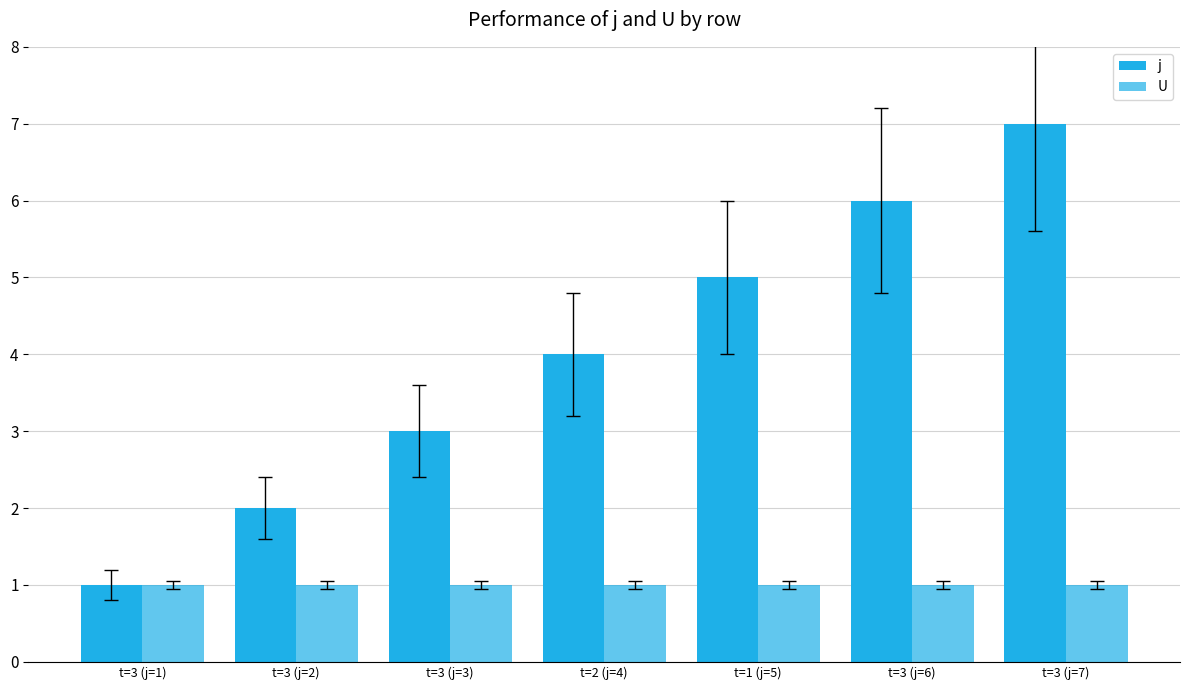

Does the chart contain any negative values?

No